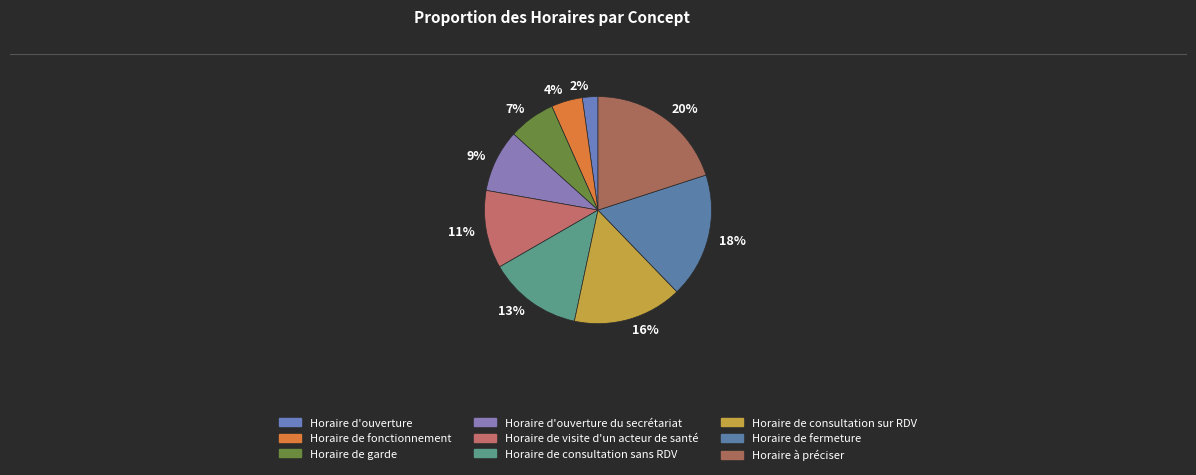

How many segments does this pie chart have?

9